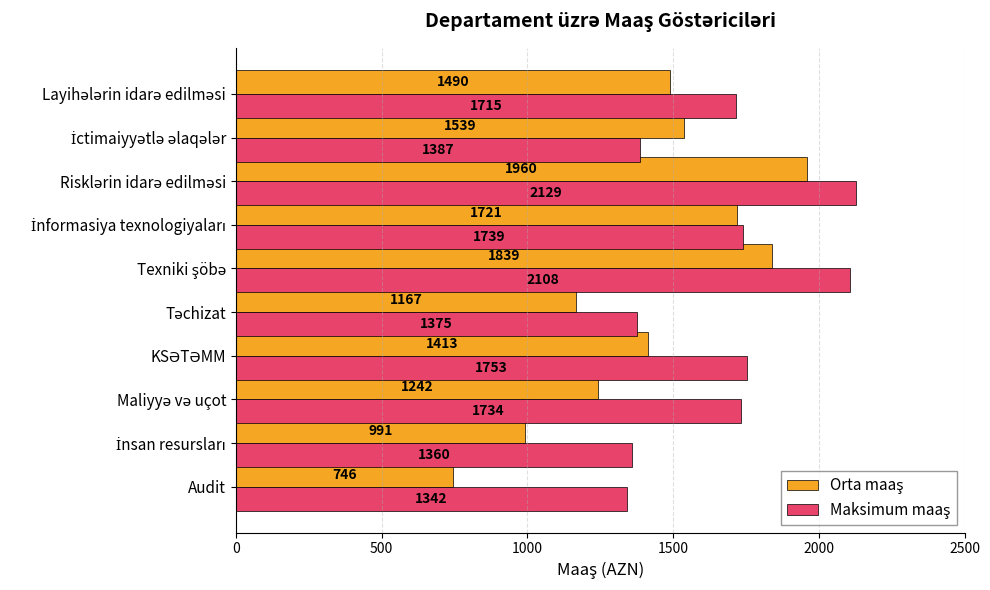

What is the smallest value displayed?

746